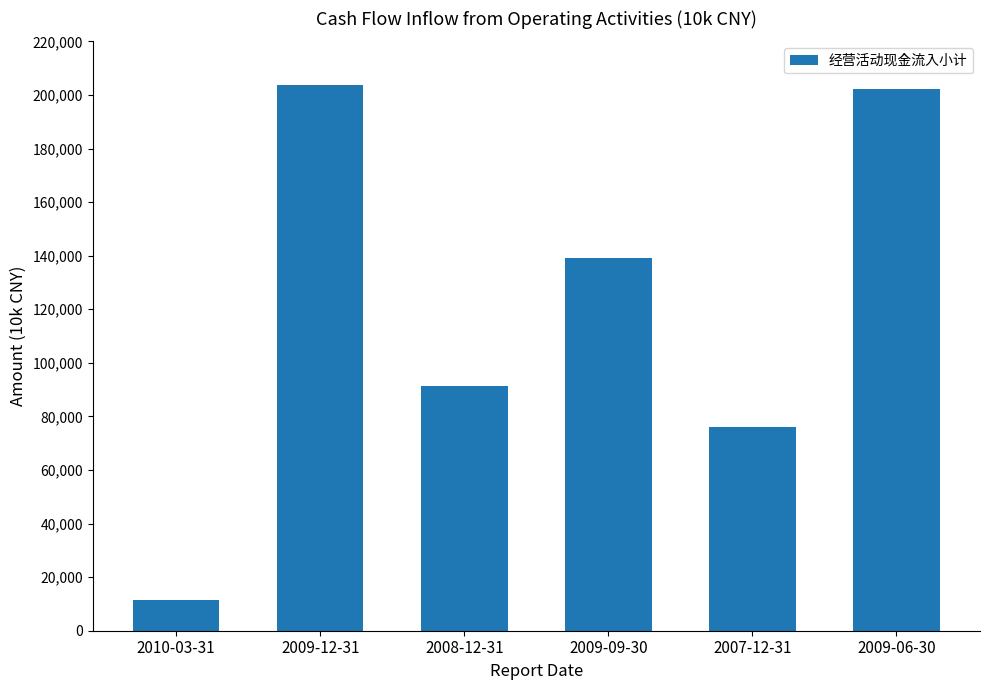

What position from the left is 2009-06-30?

6